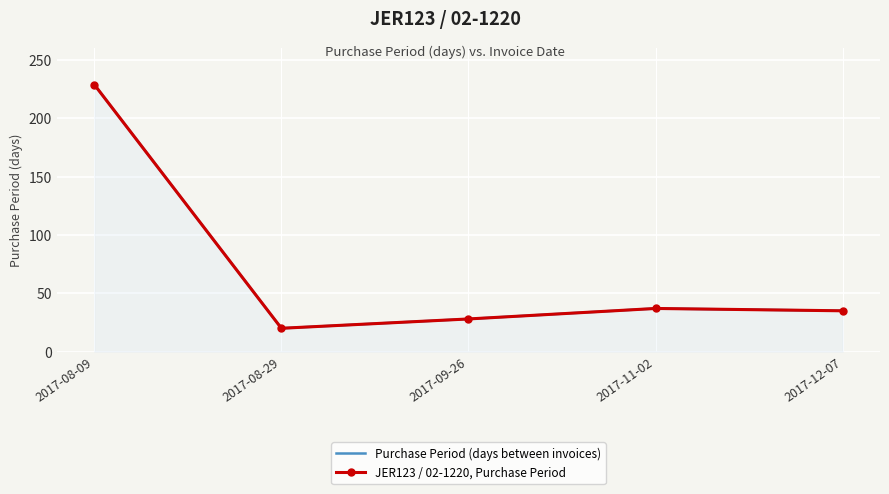

What is the sum of all JER123 / 02-1220, Purchase Period values?

349